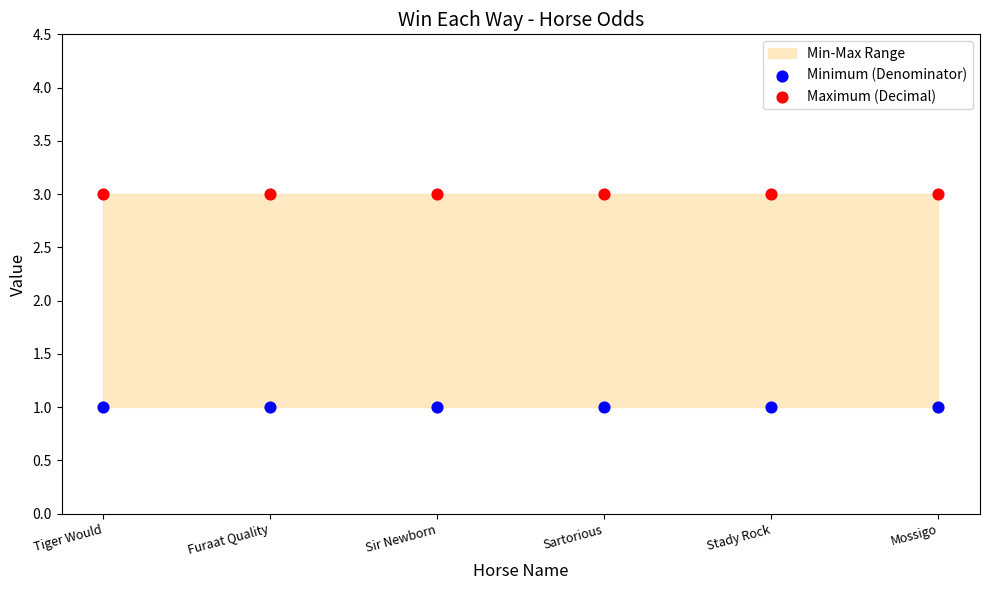

Which series contains the highest Y value?

Maximum (Decimal)